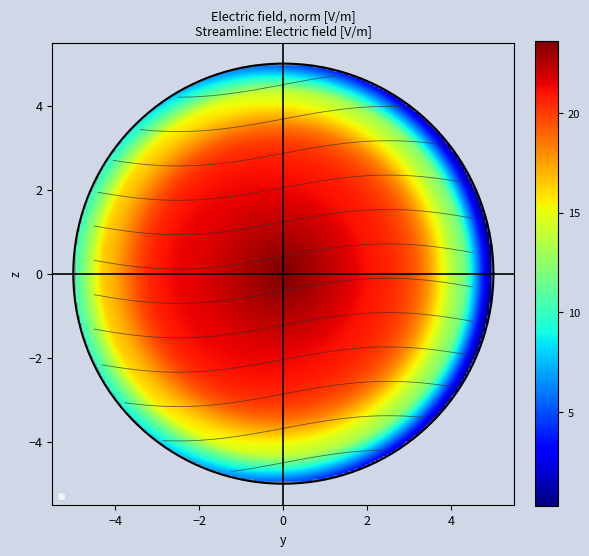

How many series are shown in this chart?

5